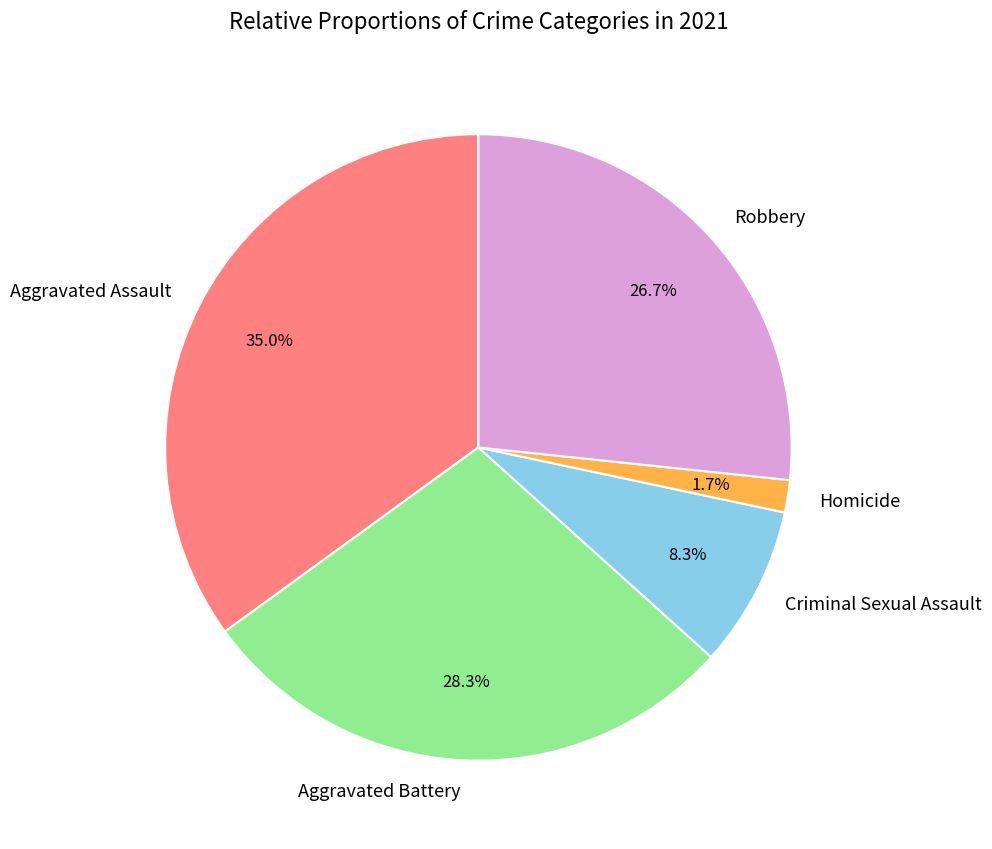

Combined, do Aggravated Battery and Criminal Sexual Assault account for over 50%?

No